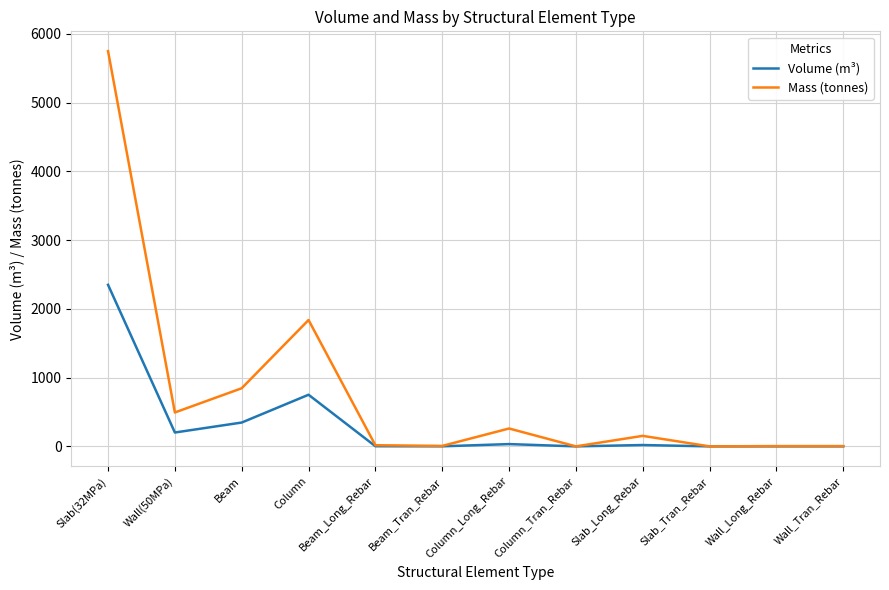

Which series has the largest total across all categories?

Mass (tonnes)